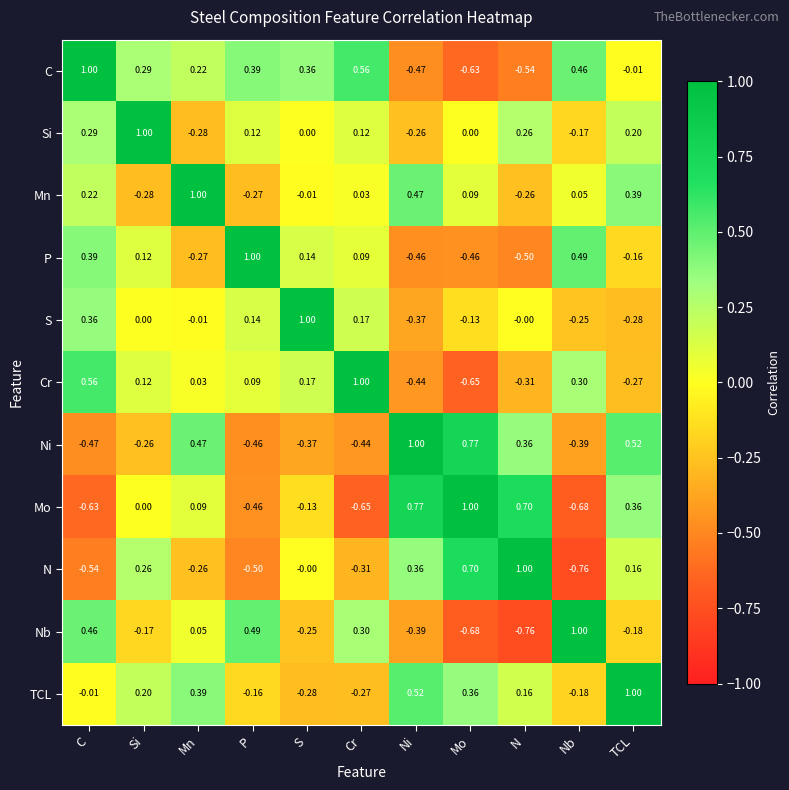

At which label does Mo reach its minimum?

Nb